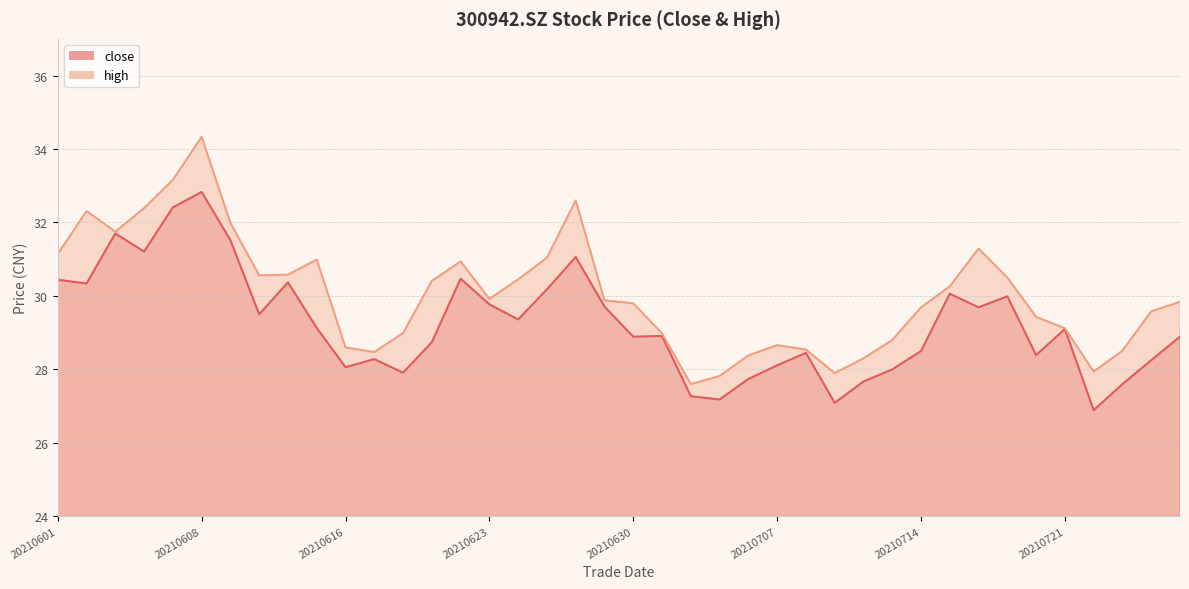

What are all the series names shown in the legend?

close, high